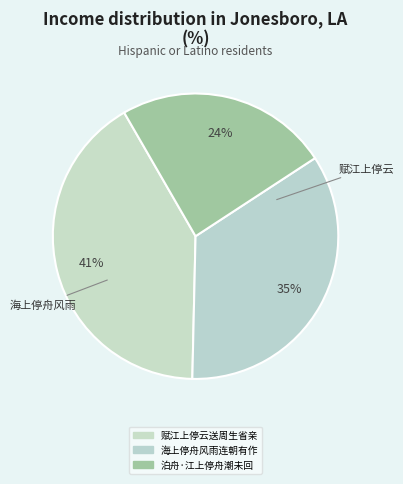

True or false: 海上停舟风雨连朝有作 accounts for 35% of the total.

True